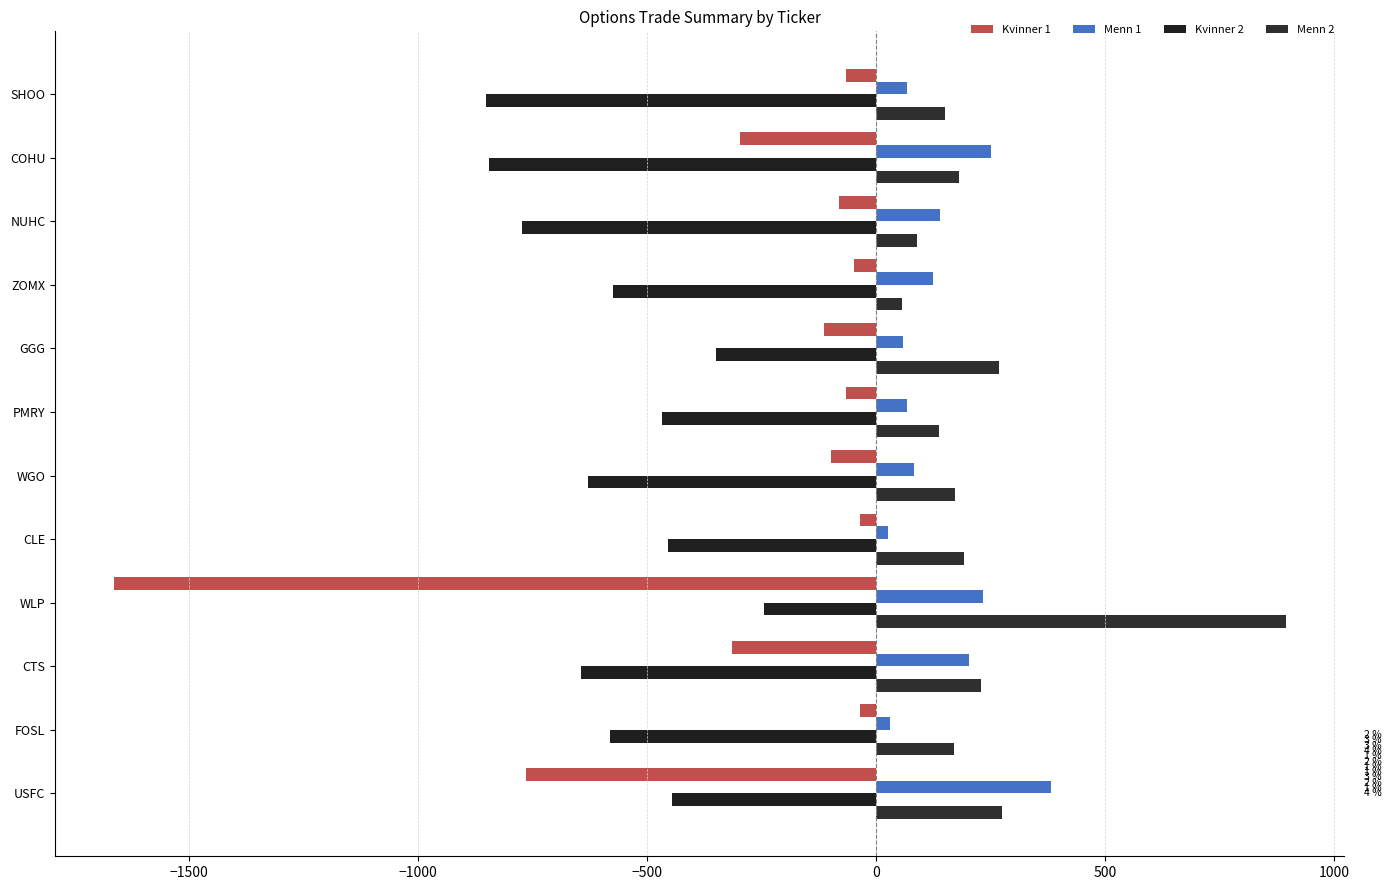

Count the number of data series in this chart.

4